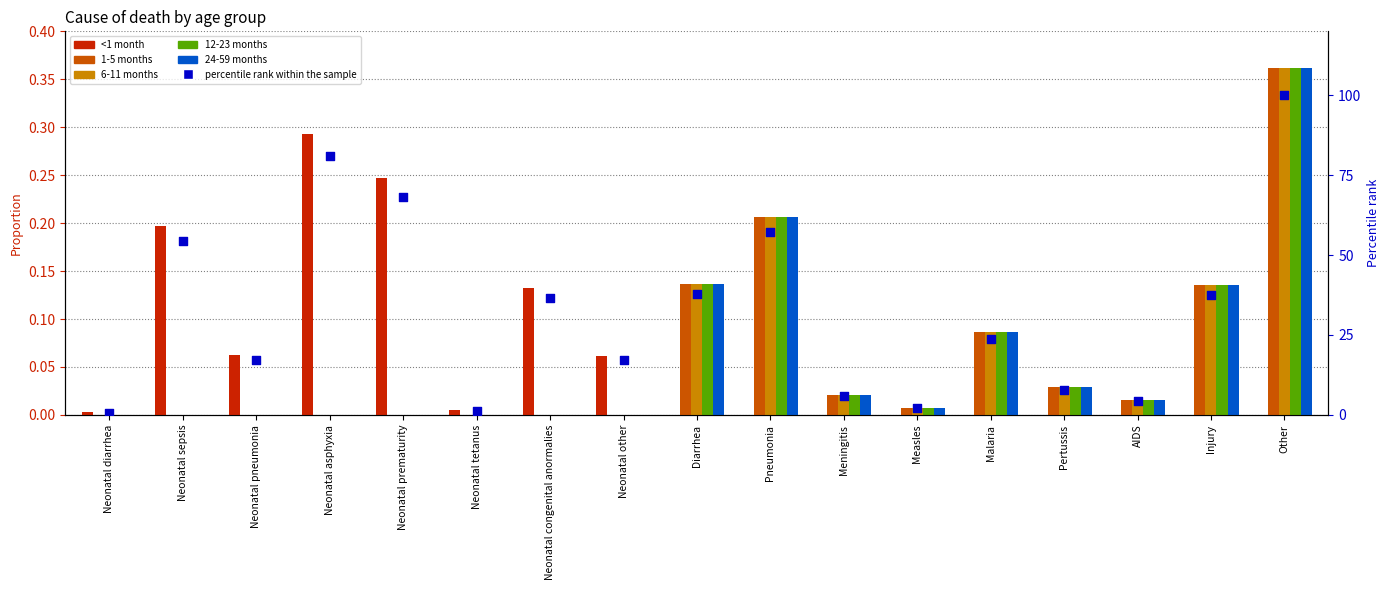

What is the total value across all series at Malaria?

24.2